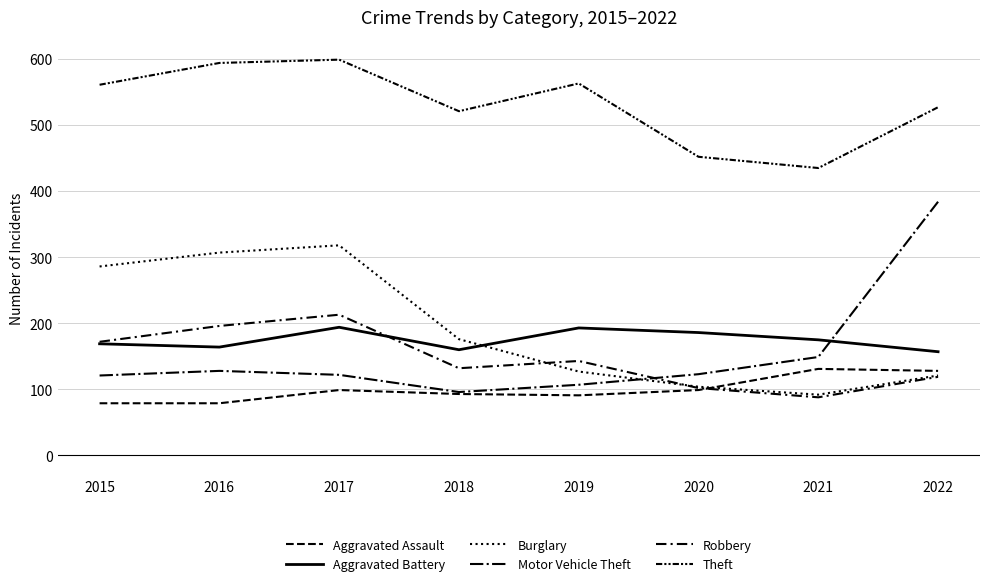

Between 2022 and 2021, which is larger?

2021